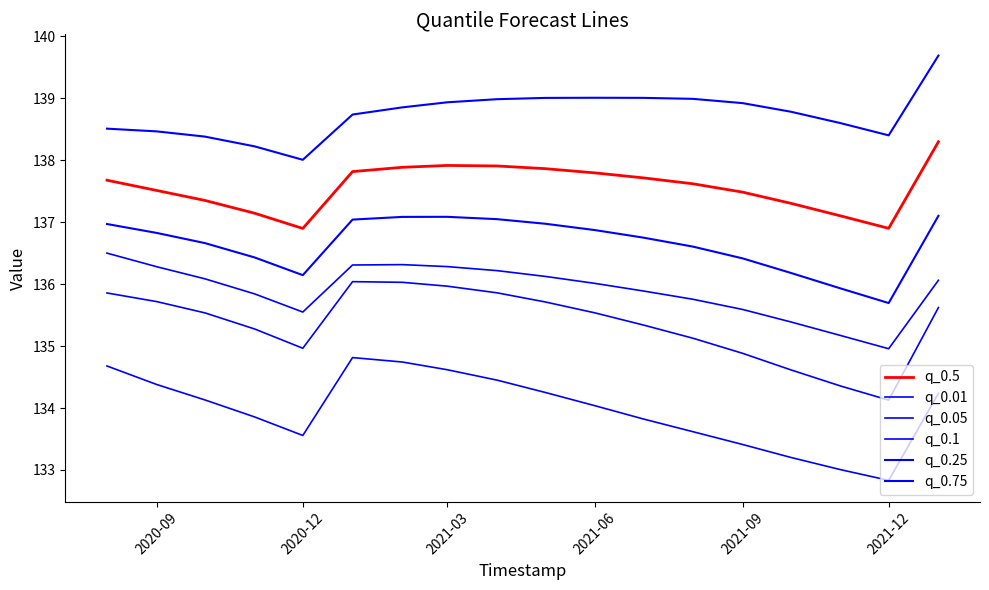

True or false: q_0.5 and q_0.75 intersect in this chart.

False